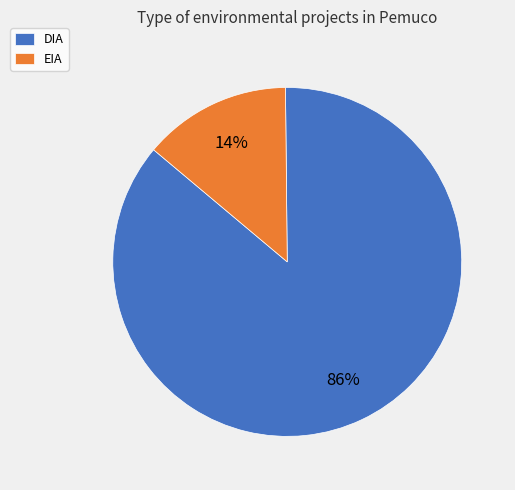

Count the number of slices in the pie.

2